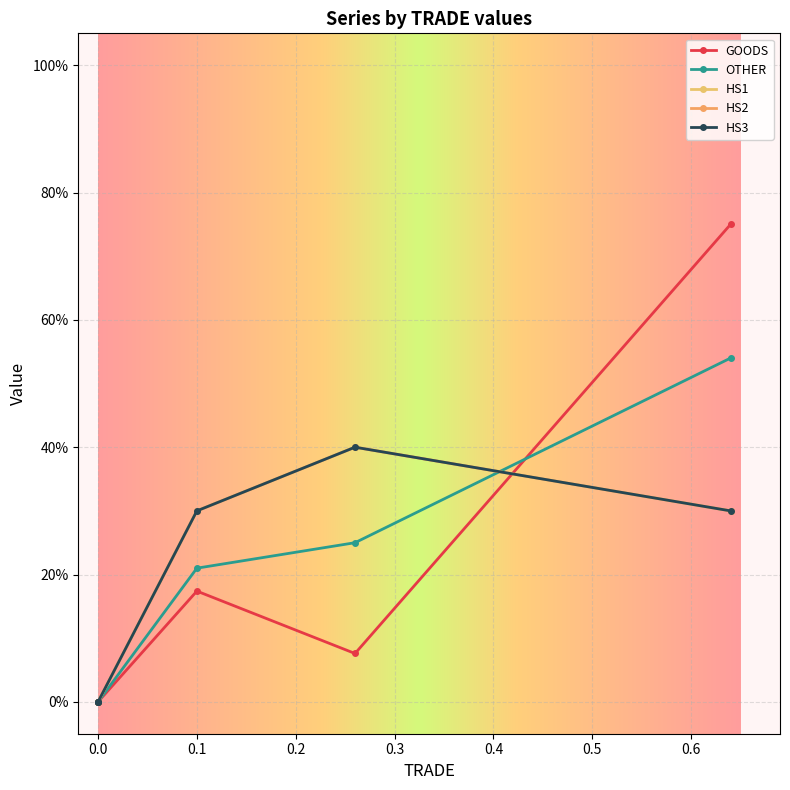

How many interior local peaks does the HS2 series have?

1